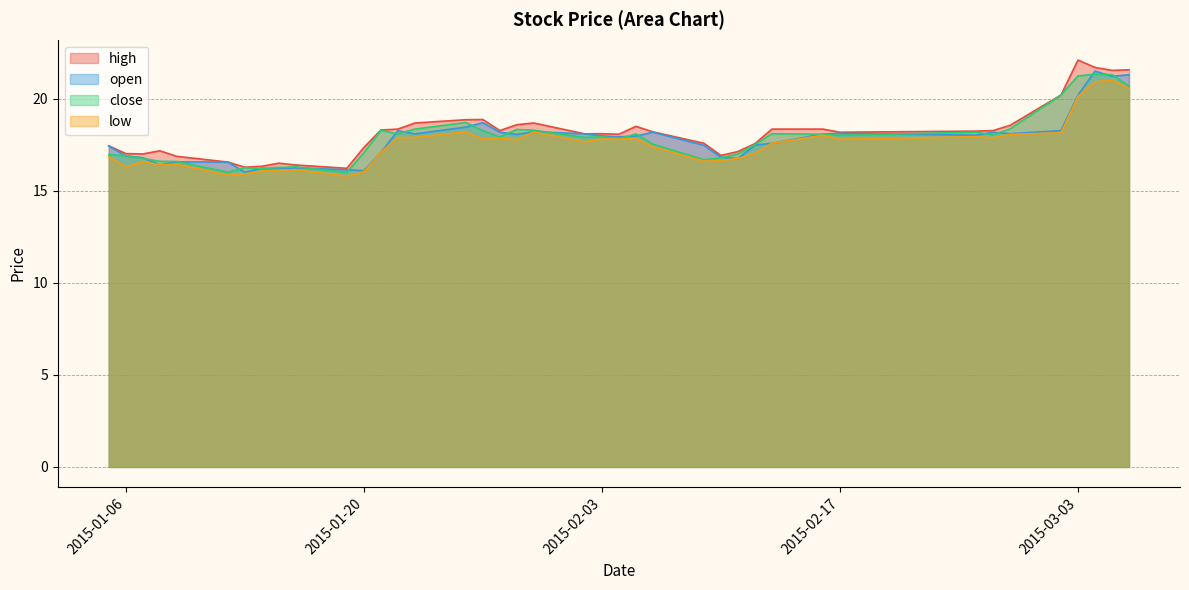

Between which two adjacent categories do open and close first intersect?

2015-01-05 and 2015-01-06